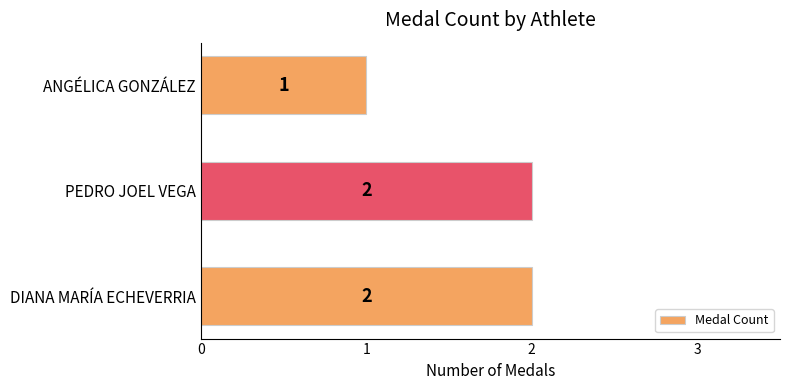

How many values are between 1 and 2?

3